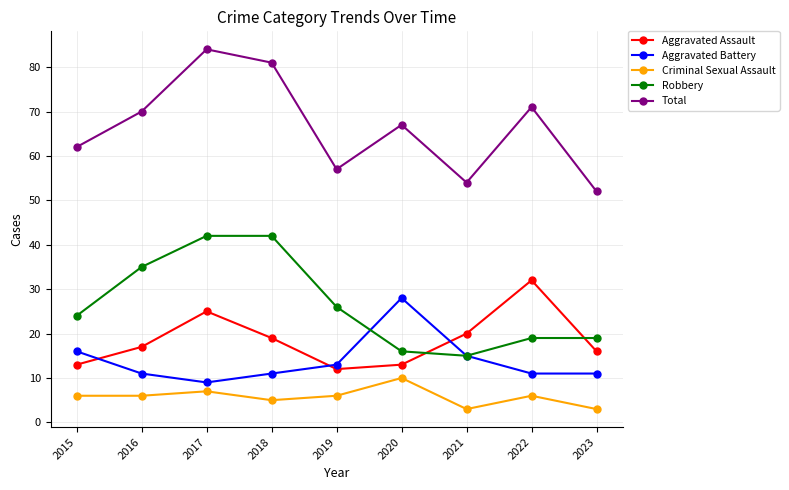

The value of Robbery at 2020 is 16. True or false?

True